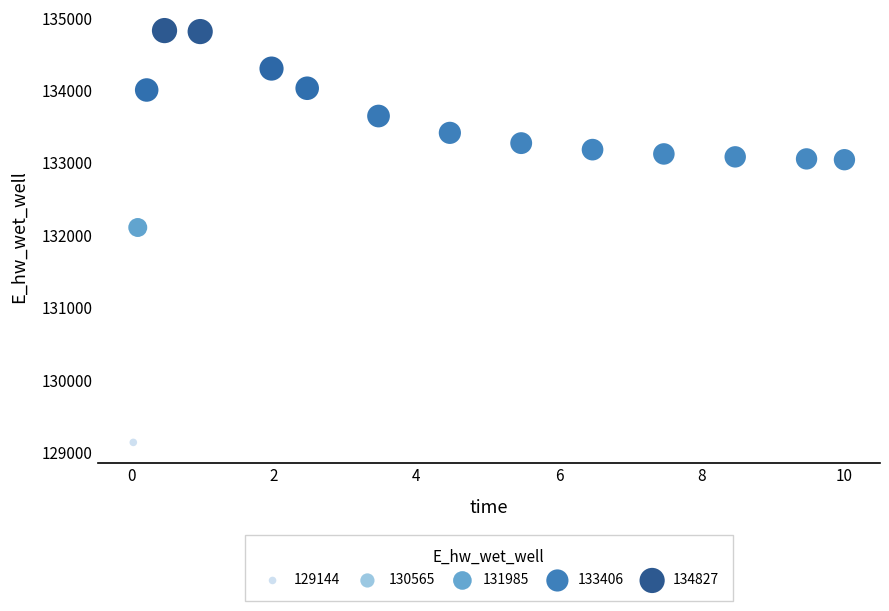

What Y value in the scatter plot is closest to 131985?

132109.4